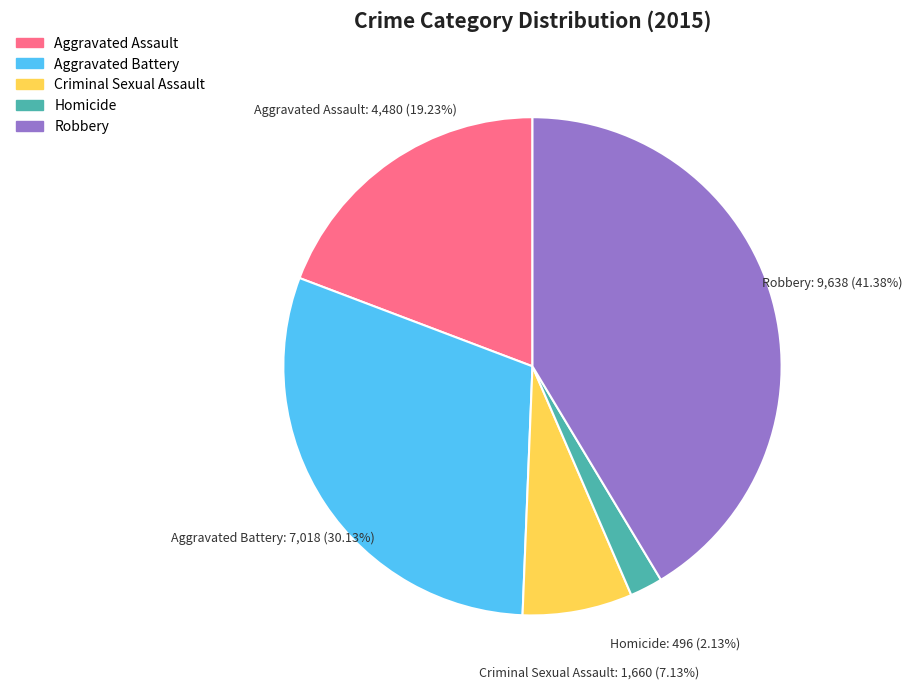

Count the number of slices in the pie.

5